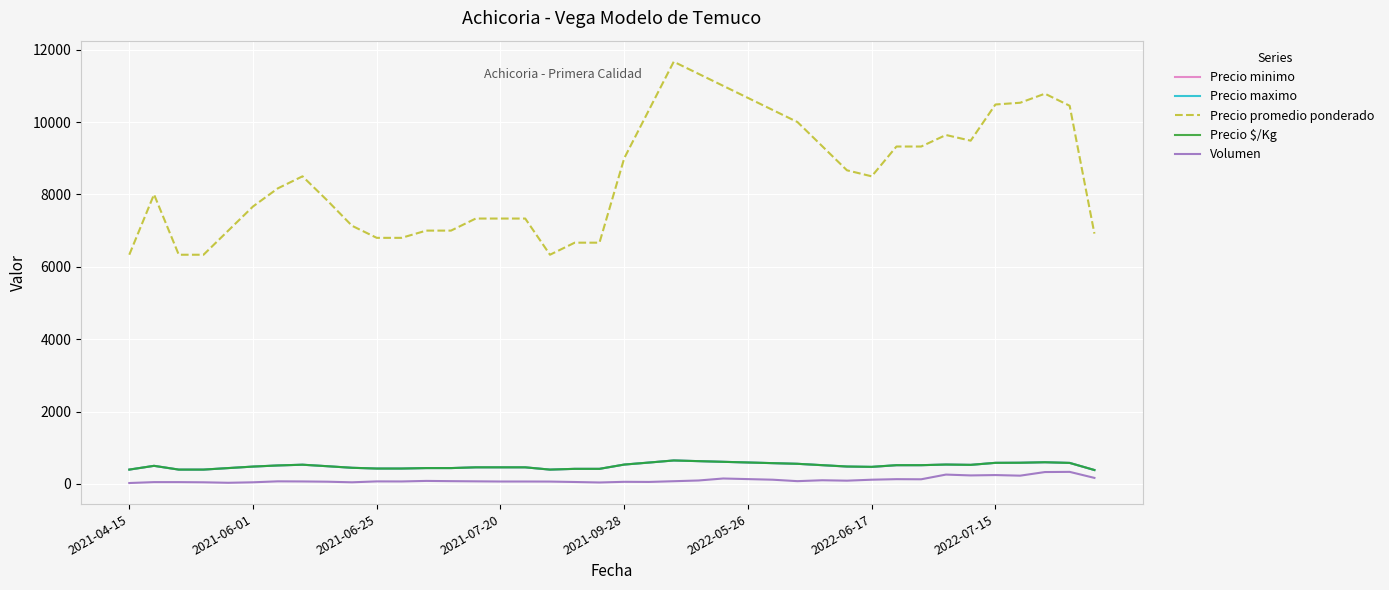

True or false: Volumen and Precio $/Kg intersect in this chart.

False